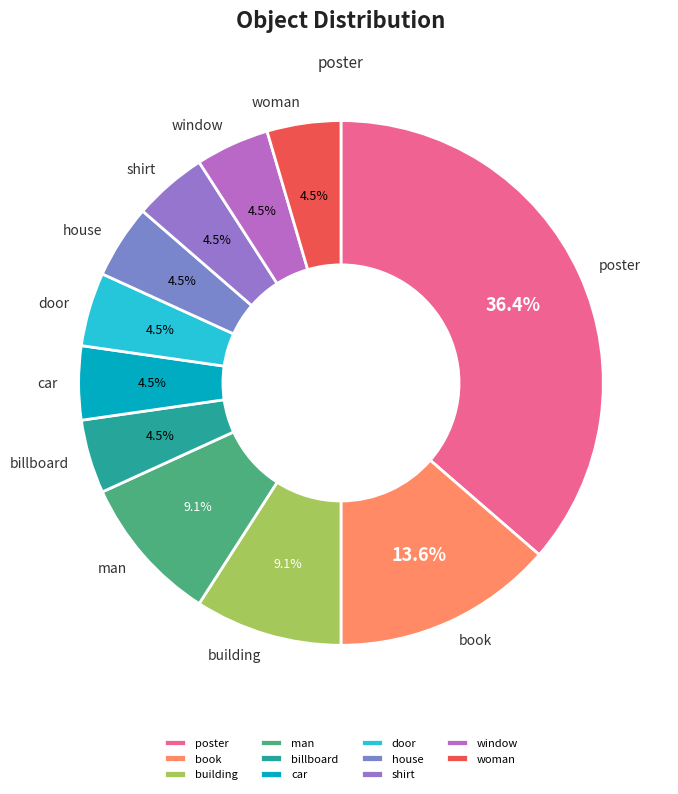

How many slices are in this pie chart?

11